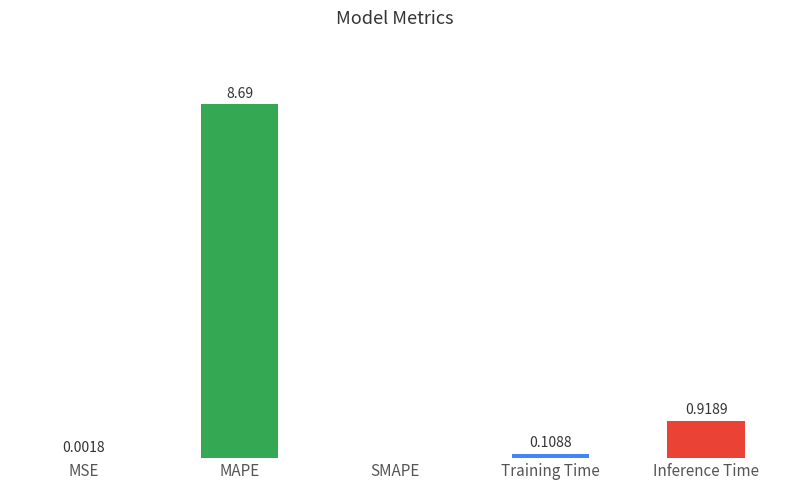

At which category does the chart reach its peak across all series?

MAPE